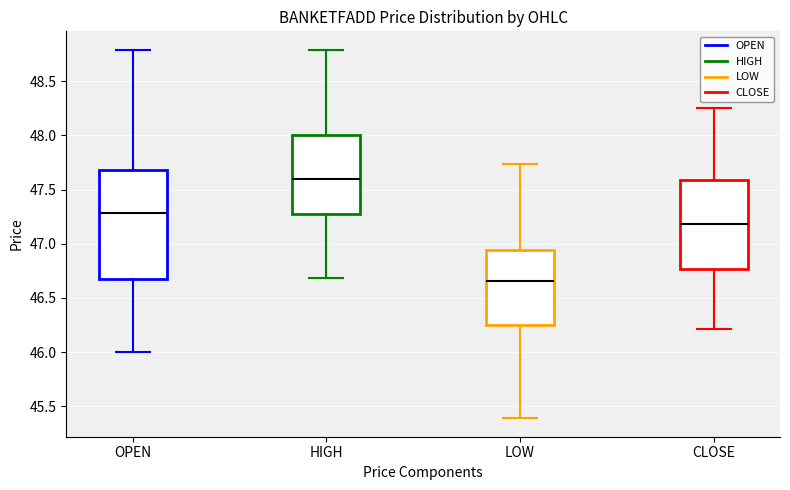

Reading left to right, read every box against the y-axis: the position of its median line, the range the box covers, and the ends of its whiskers. The values are not printed on the chart, so give them approximately, as read against the axis.

OPEN: median 47.30, box 46.65 to 47.70, whiskers 46.00 to 48.80
HIGH: median 47.60, box 47.30 to 48.00, whiskers 46.70 to 48.80
LOW: median 46.65, box 46.25 to 46.95, whiskers 45.40 to 47.75
CLOSE: median 47.20, box 46.75 to 47.60, whiskers 46.20 to 48.25